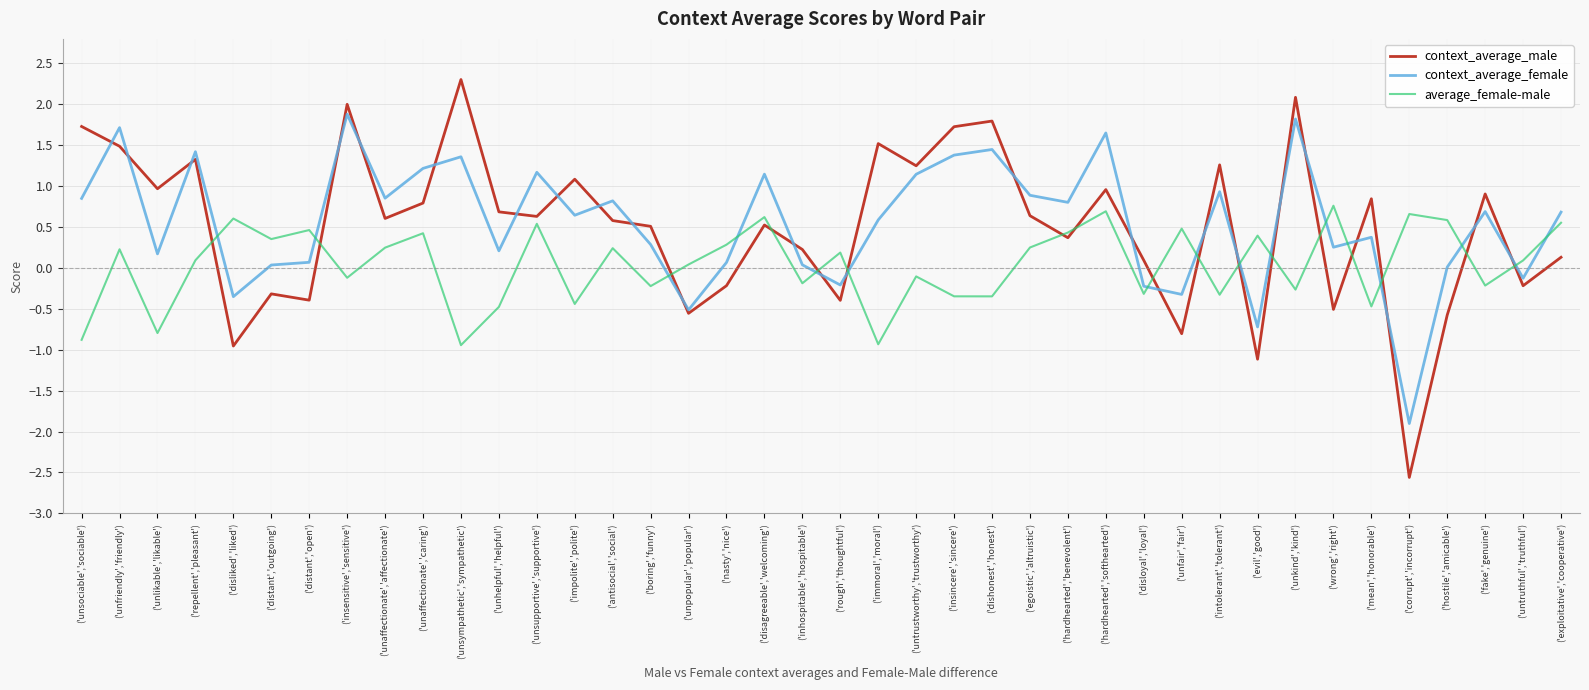

True or false: average_female-male has a value of -0.3 at ('unkind','kind').

True